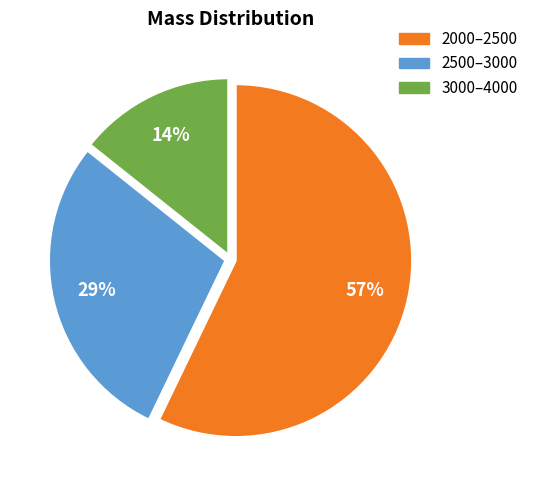

To the nearest percent, what portion does 2000–2500 represent?

57%